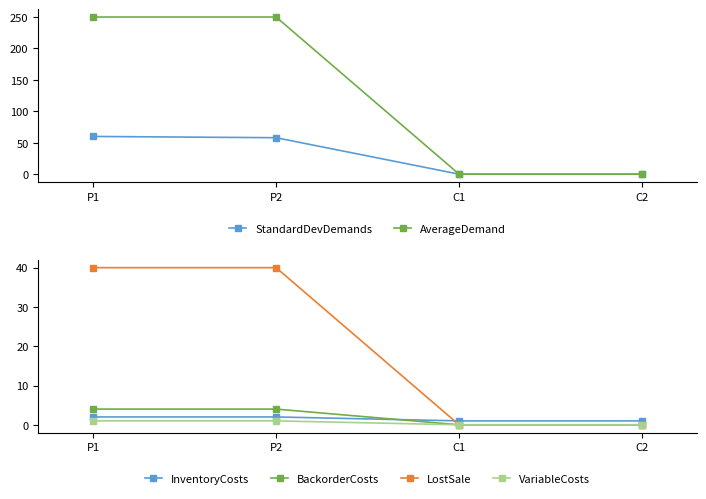

What value does the VariableCosts series have at P1?

1